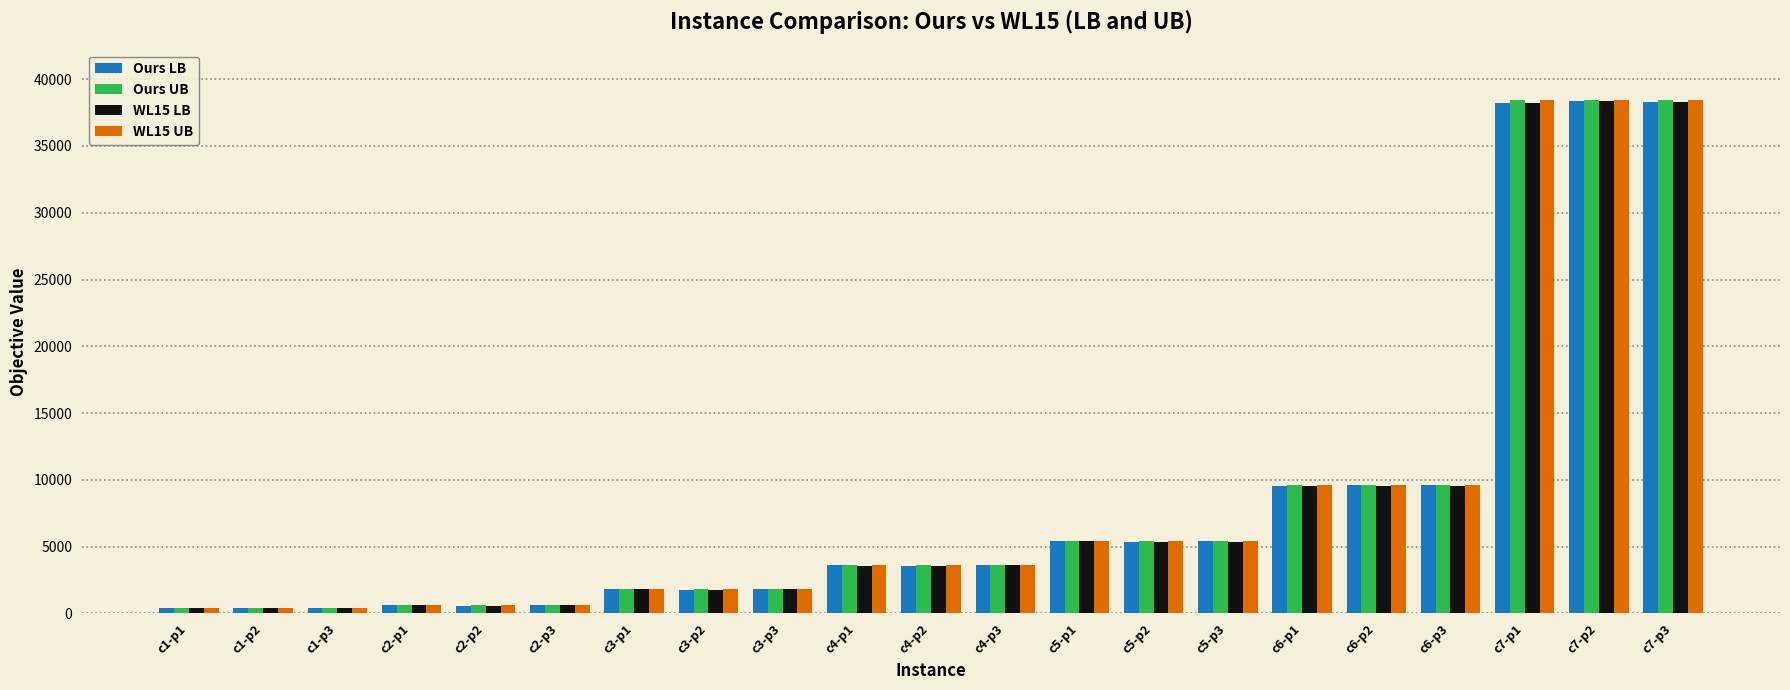

What is the minimum value shown in the chart?

385